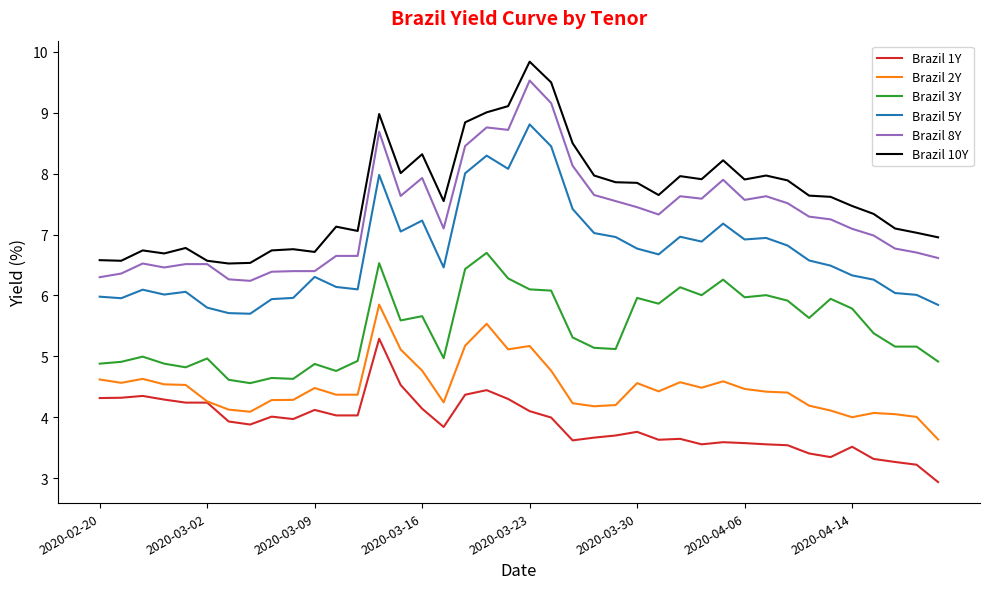

What is the sum of all Brazil 10Y values?

305.4